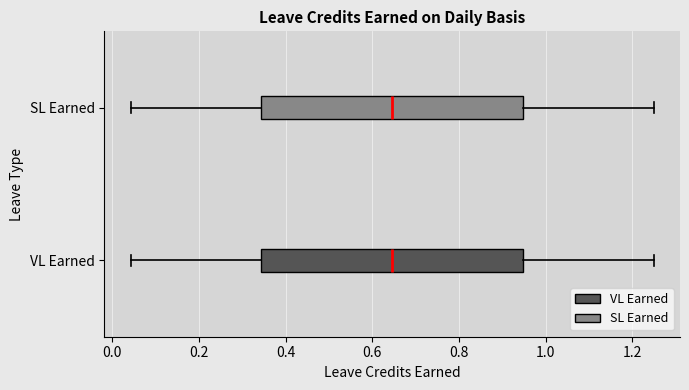

Reading bottom to top, transcribe this box plot: for each box, give where its median line is, the range the box spans, and where its two whiskers end, as read against the x-axis. The values are not printed on the chart, so give them approximately, as read against the axis.

VL Earned: median 0.64, box 0.34 to 0.94, whiskers 0.04 to 1.26
SL Earned: median 0.64, box 0.34 to 0.94, whiskers 0.04 to 1.26